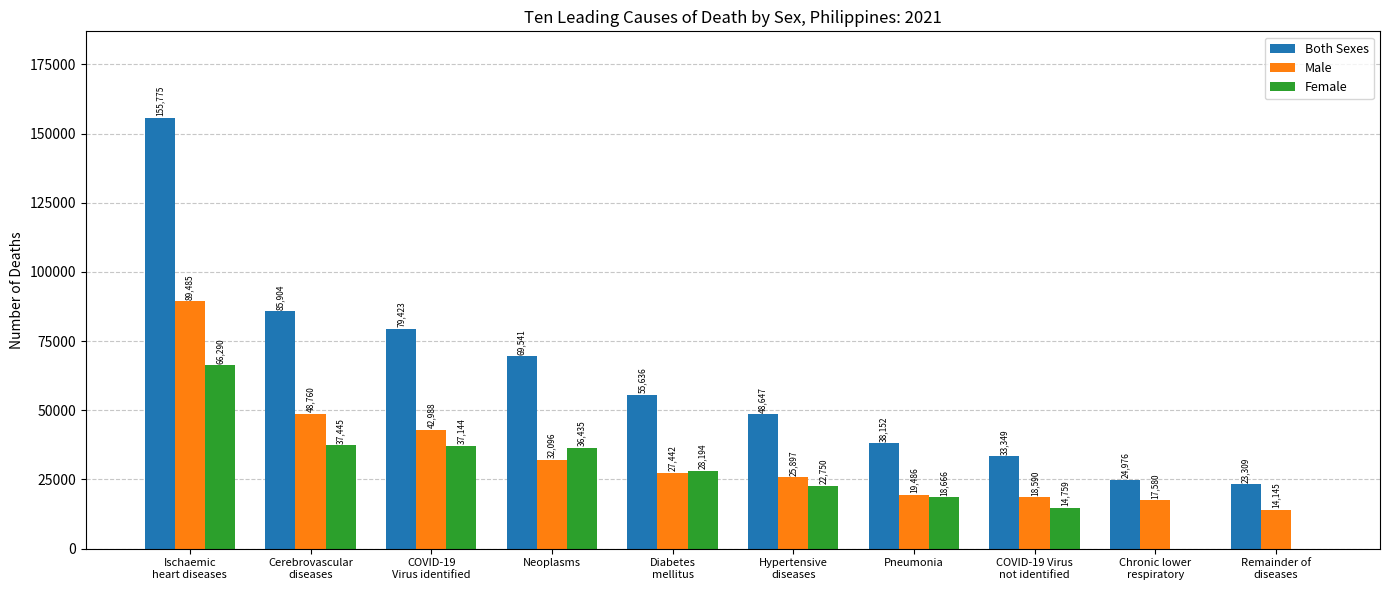

Where does the Female series first go above 28194?

Ischaemic
heart diseases